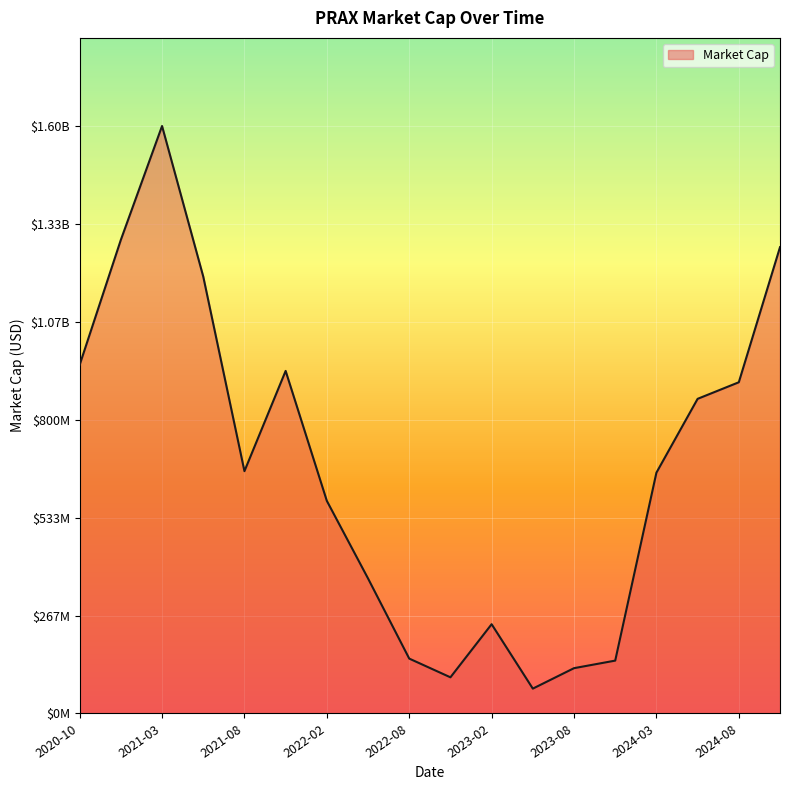

Does the chart display data point markers on the line(s)?

No